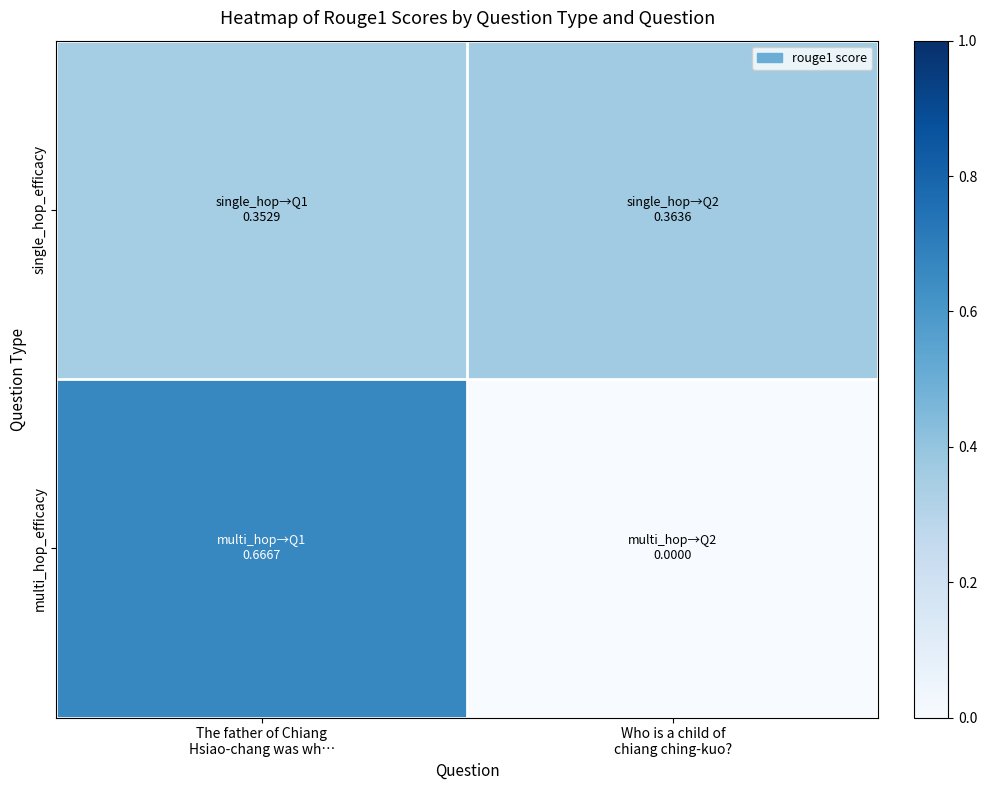

Reading left to right, extract all data points from this chart.

single_hop_efficacy: The father of Chiang
Hsiao-chang was wh…=0.4	Who is a child of
chiang ching-kuo?=0.4
multi_hop_efficacy: The father of Chiang
Hsiao-chang was wh…=0.7	Who is a child of
chiang ching-kuo?=0.0